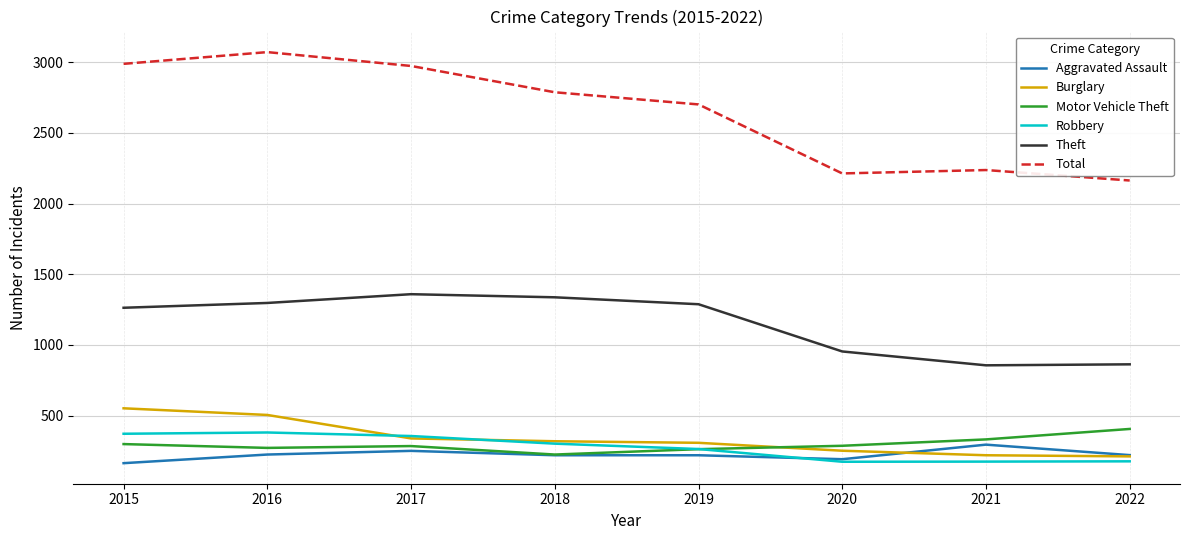

What is the sum of all Aggravated Assault values?

1788